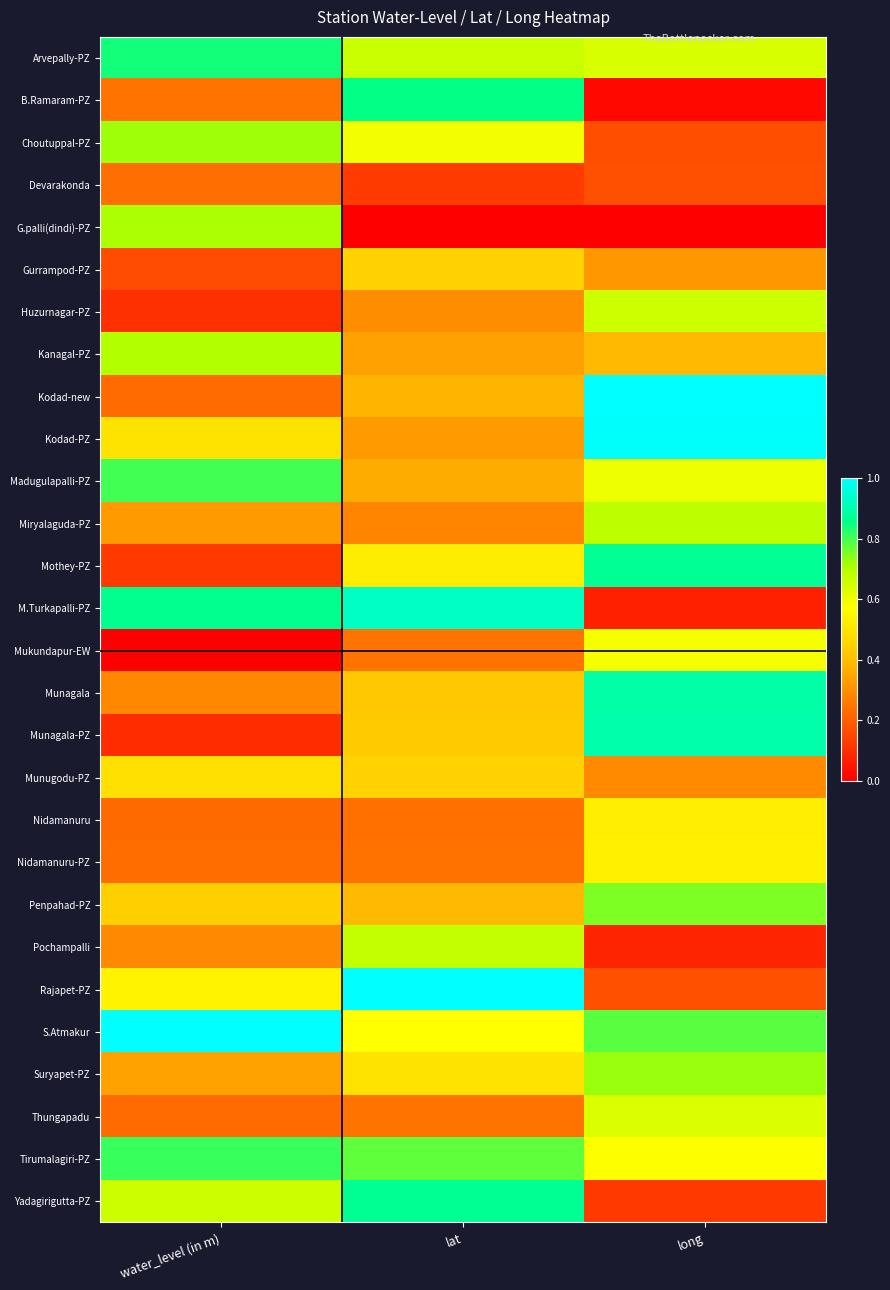

Which label corresponds to the largest value in the chart?

water_level (in m)